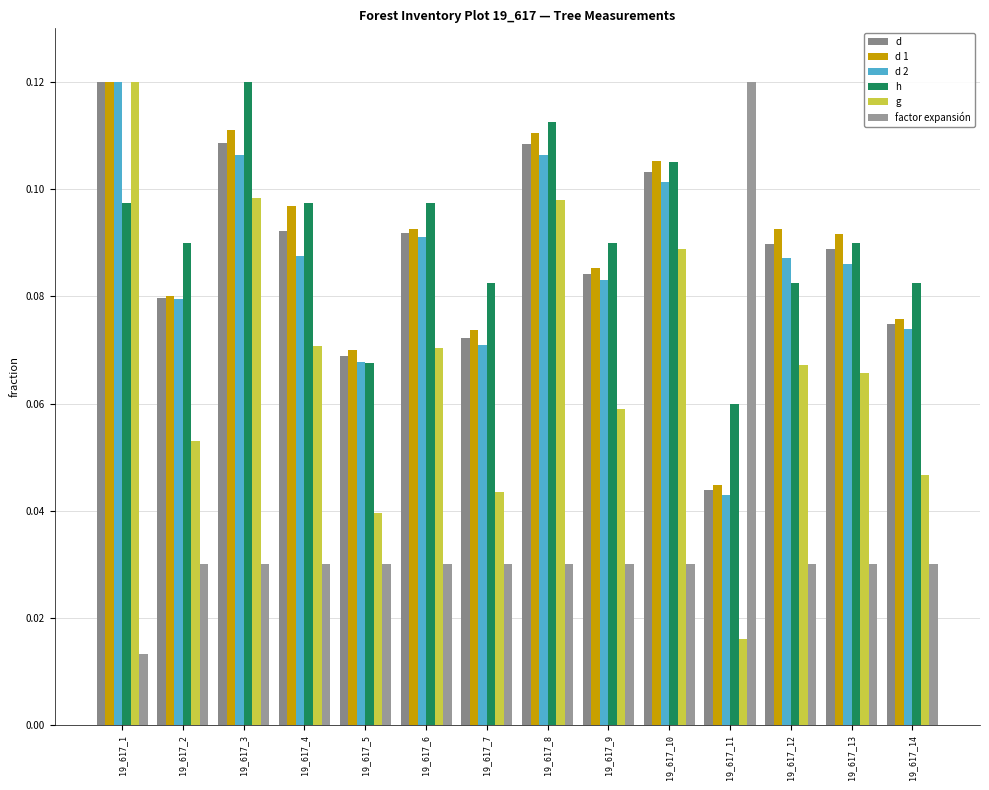

Which category has the highest value in the h series?

19_617_3